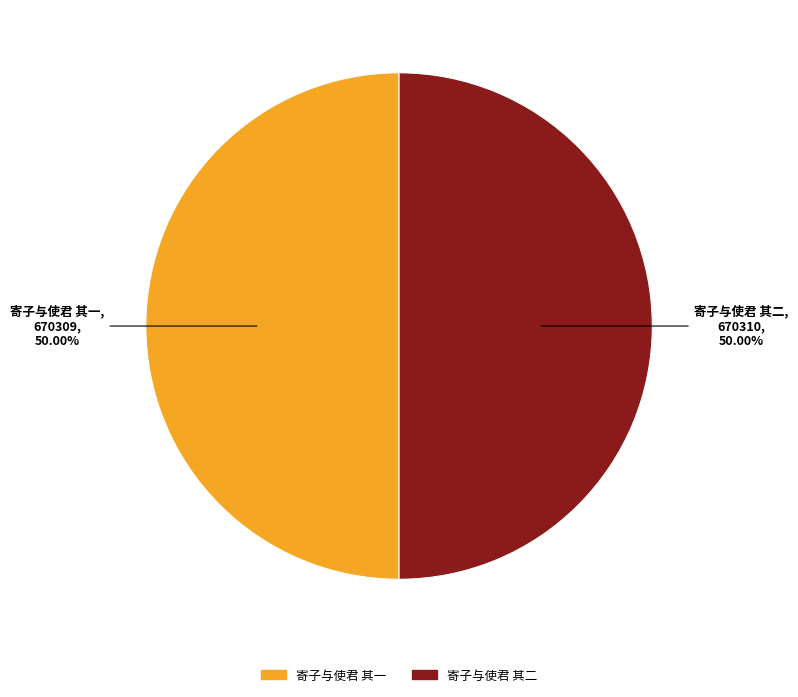

To the nearest percent, what percentage of the pie is 寄子与使君 其二?

50%